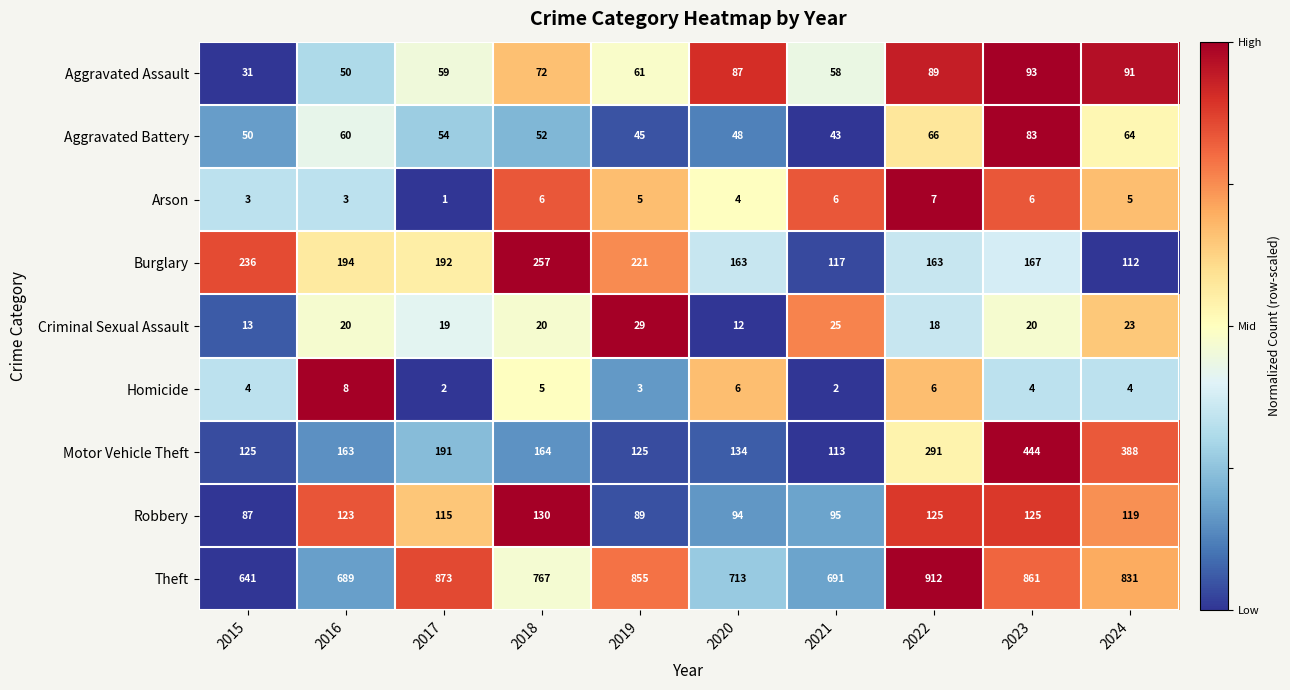

How many data points does each series have?

10